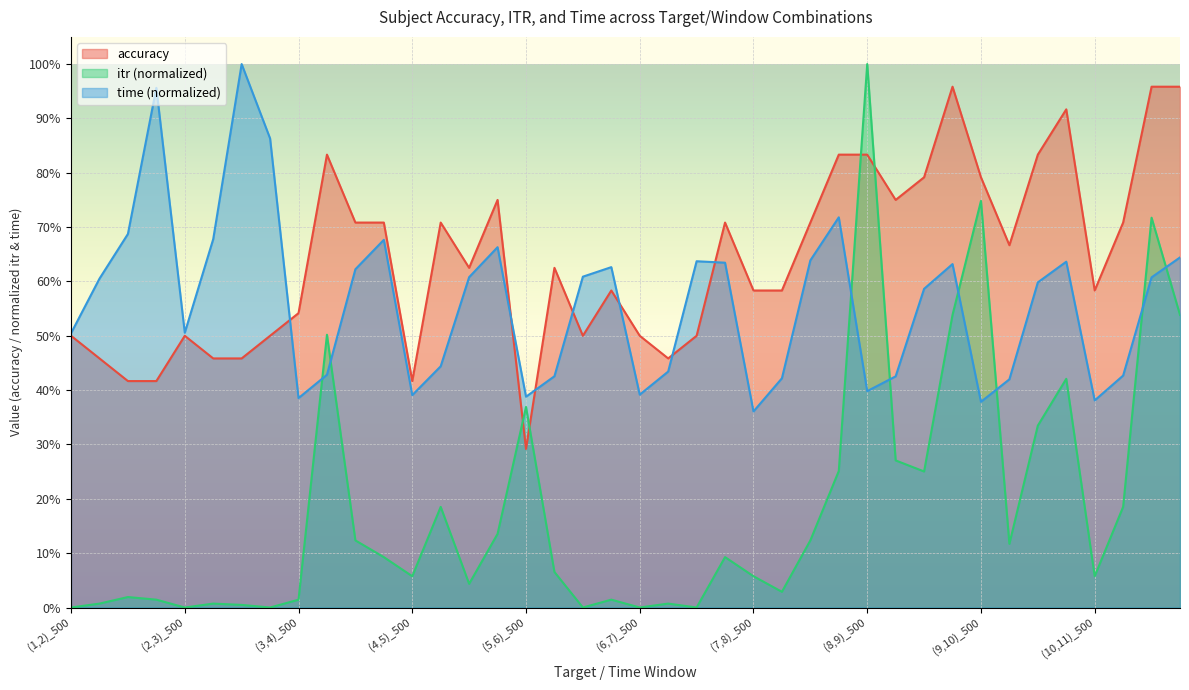

Rank the categories by time value from highest to lowest.

(2,3)_1500, (1,2)_2000, (2,3)_2000, (7,8)_2000, (1,2)_1500, (2,3)_1000, (3,4)_2000, (4,5)_2000, (10,11)_2000, (7,8)_1500, (6,7)_1500, (9,10)_2000, (6,7)_2000, (8,9)_2000, (5,6)_2000, (3,4)_1500, (5,6)_1500, (4,5)_1500, (10,11)_1500, (1,2)_1000, (9,10)_1500, (8,9)_1500, (2,3)_500, (1,2)_500, (4,5)_1000, (6,7)_1000, (3,4)_1000, (10,11)_1000, (5,6)_1000, (8,9)_1000, (7,8)_1000, (9,10)_1000, (8,9)_500, (6,7)_500, (4,5)_500, (5,6)_500, (3,4)_500, (10,11)_500, (9,10)_500, (7,8)_500